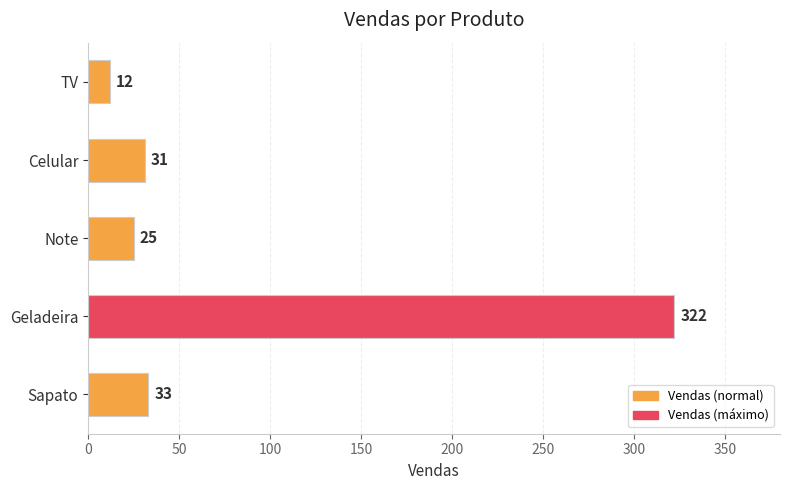

Rank the categories by value from highest to lowest.

Geladeira, Sapato, Celular, Note, TV